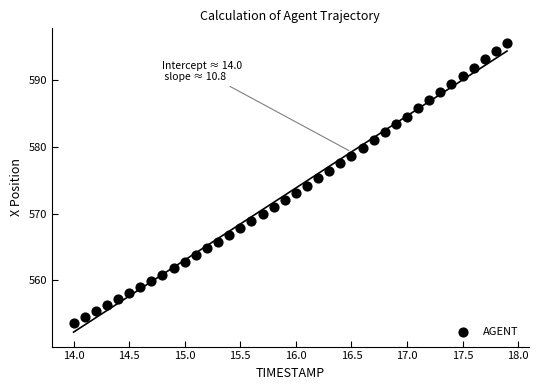

What is the range of Y values (max minus min)?

42.1